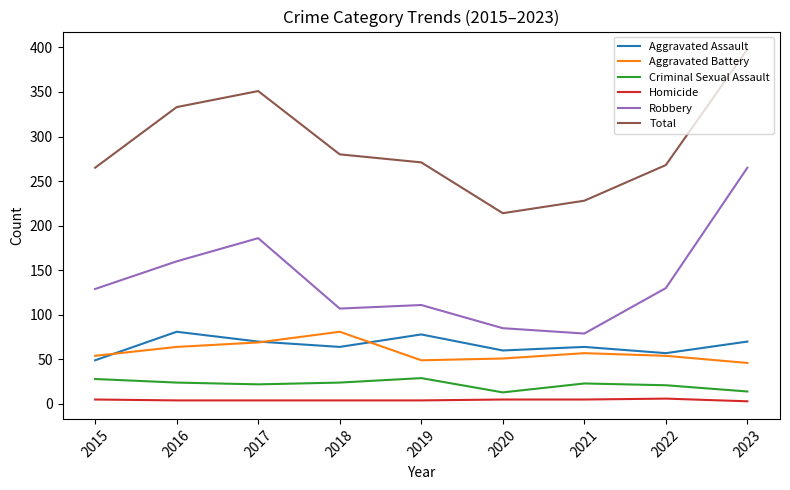

Which series ends up on top after the final intersection of Aggravated Battery and Aggravated Assault?

Aggravated Assault